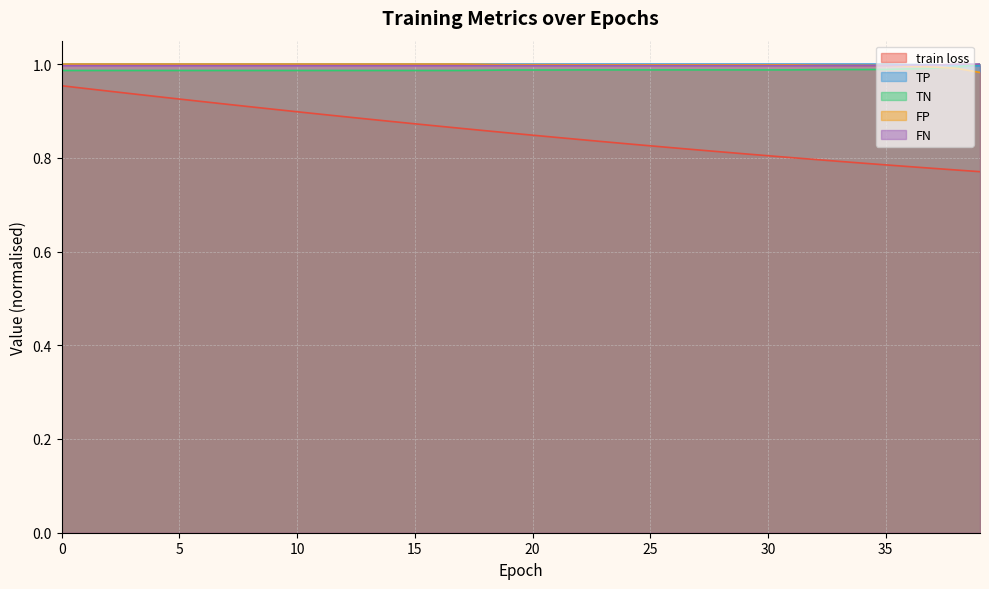

List the labels in order of TP value, largest first.

0, 1, 2, 3, 4, 5, 6, 7, 8, 9, 10, 11, 12, 13, 14, 15, 16, 17, 18, 19, 20, 21, 22, 23, 24, 25, 26, 27, 28, 29, 30, 31, 32, 33, 34, 35, 36, 37, 38, 39